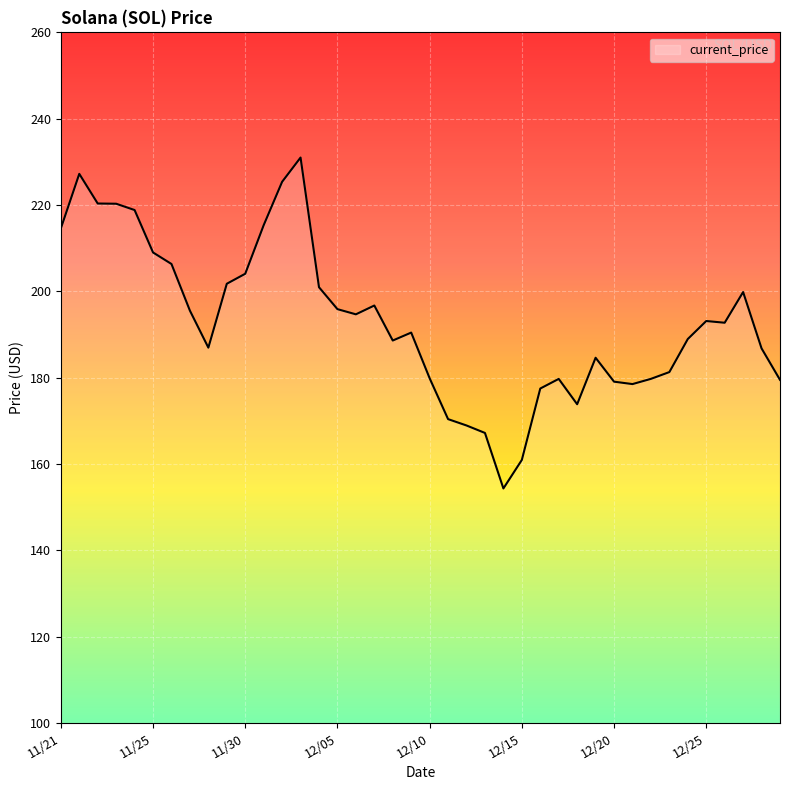

What is the greatest value displayed?

231.0